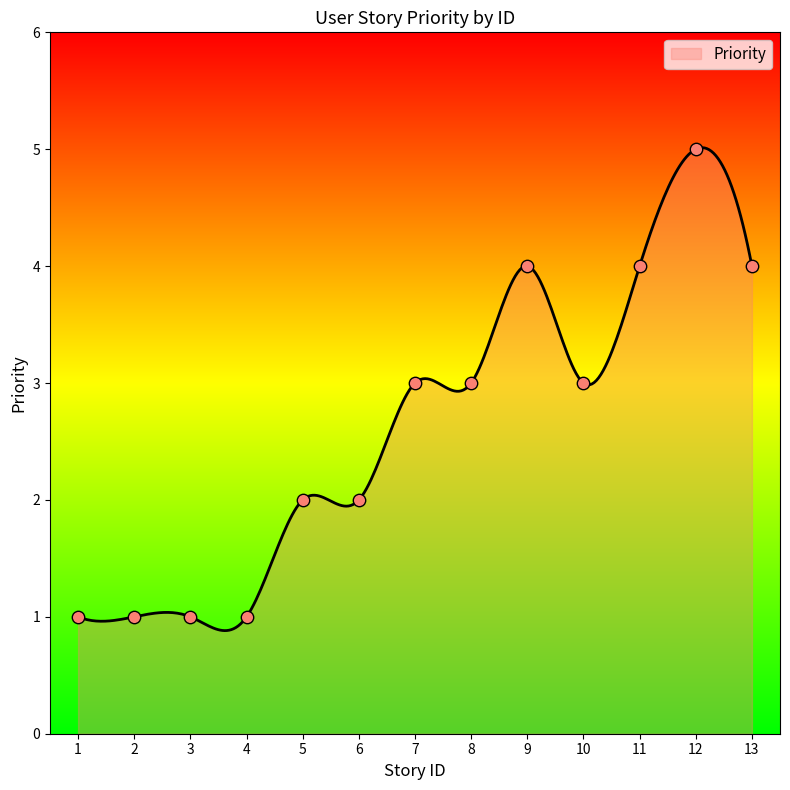

What is the change in value from 1 to 6?

+1